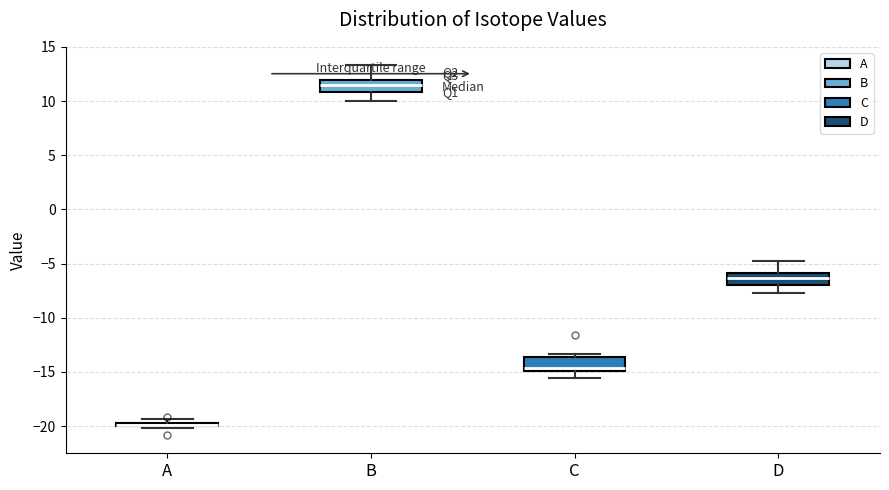

Where is the upper edge of the box for D on the y-axis? The values are not printed on the chart, so give them approximately, as read against the axis.

-6.0